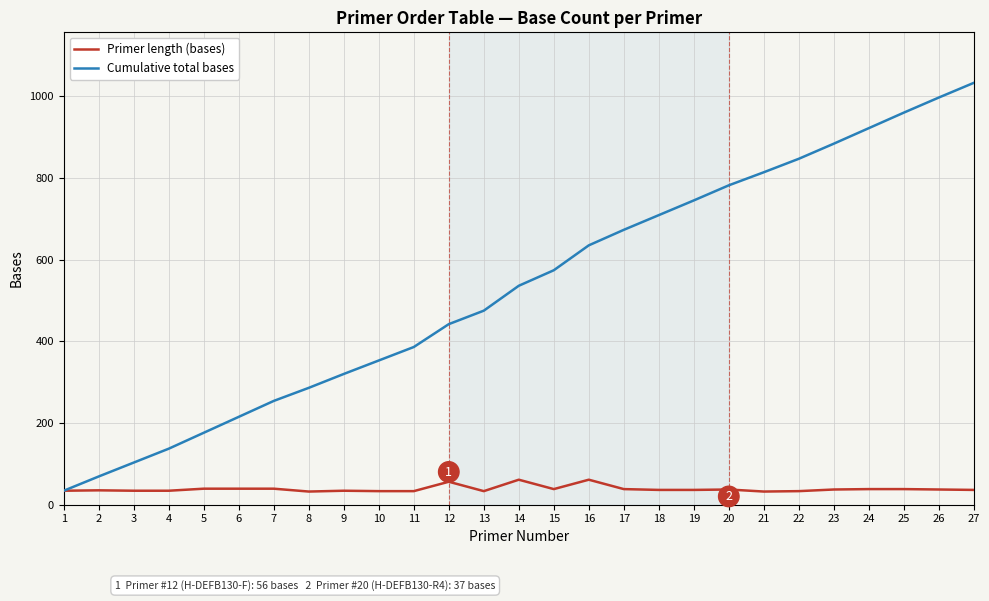

Which series has the widest spread of values?

Cumulative total bases